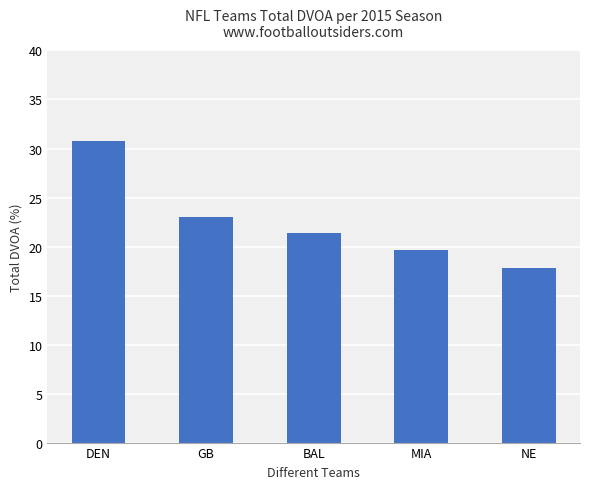

How many bars are there in total?

5